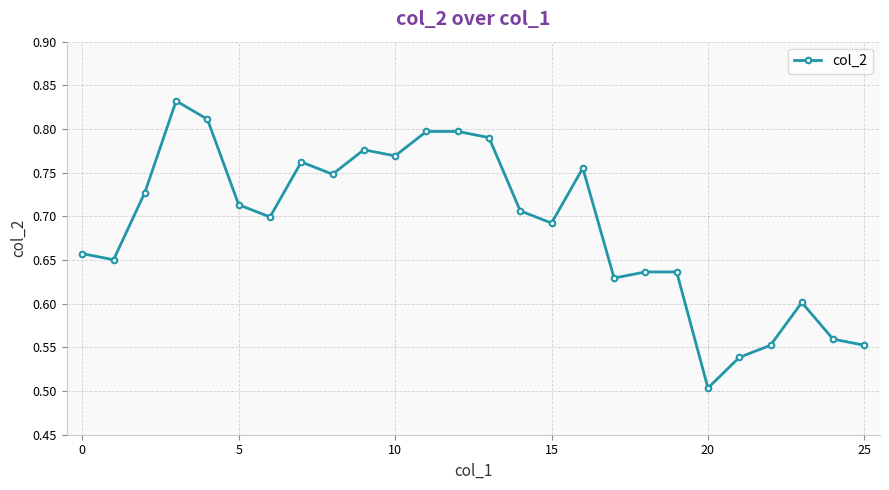

True or false: the data has more than 0 interior local peaks.

True